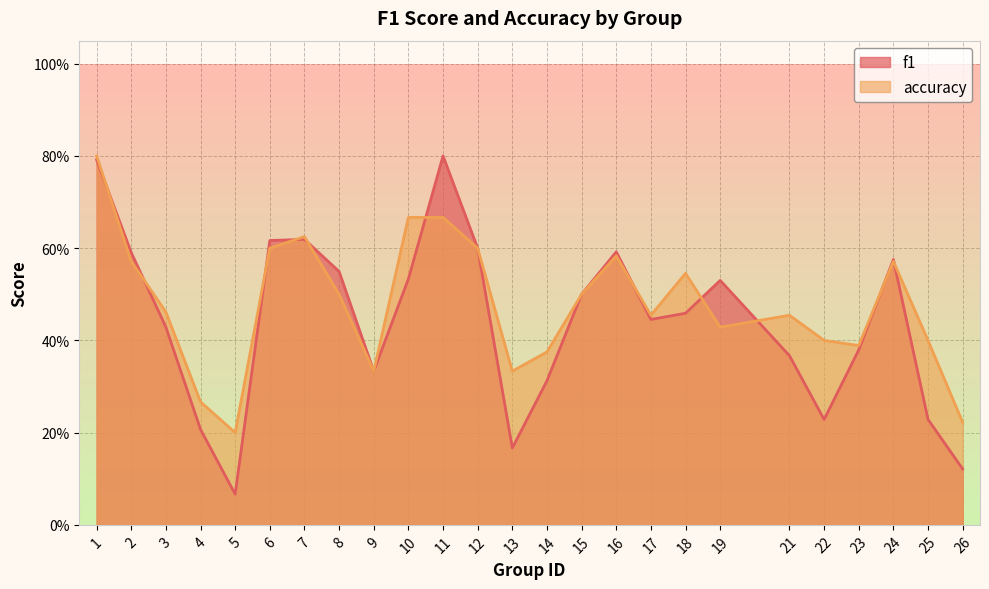

At which category does f1 reach its first local valley?

5